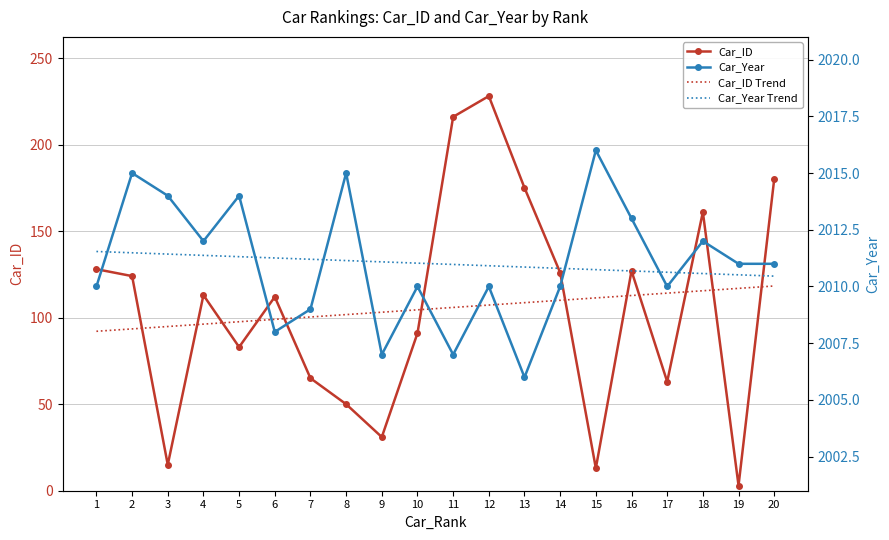

What is the sum of the Car_ID values at 5 and 12?

311.0